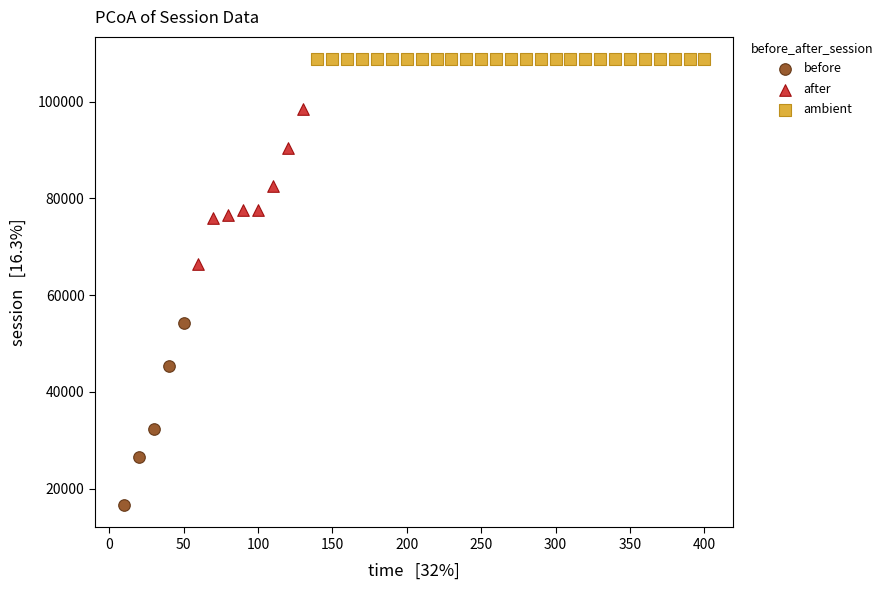

What are all the series names shown in the legend?

before, after, ambient